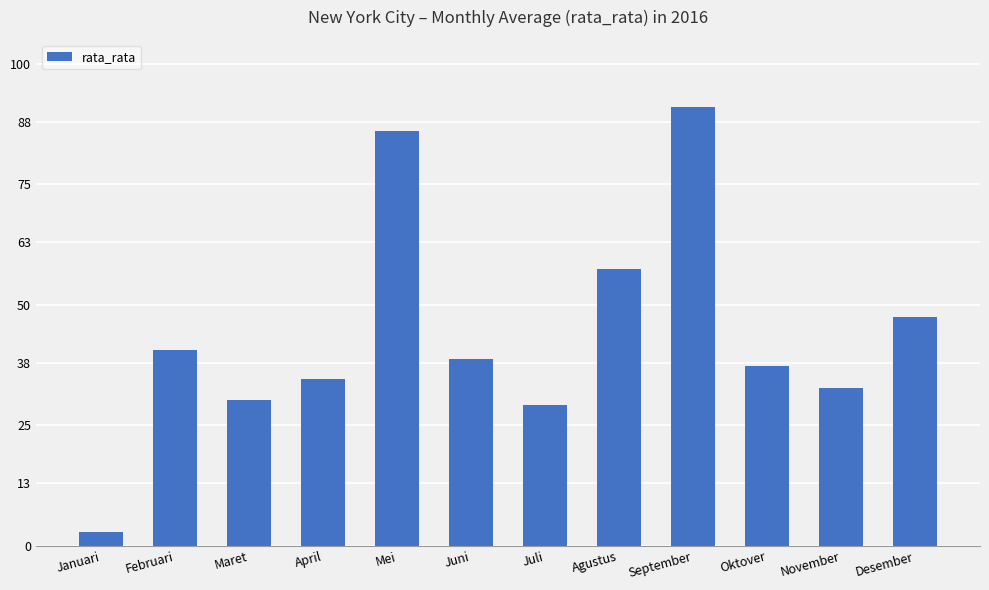

What is the smallest value displayed?

3.0